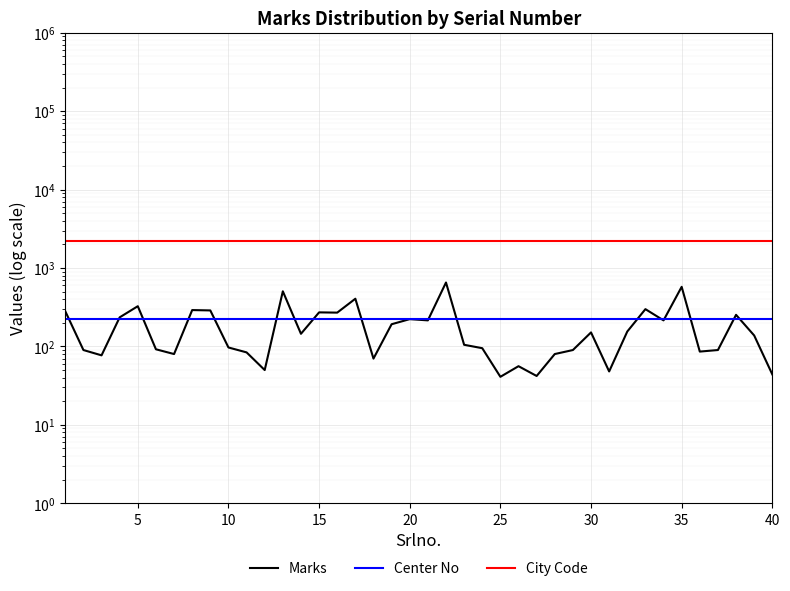

How many values in the Marks series are below 145?

20